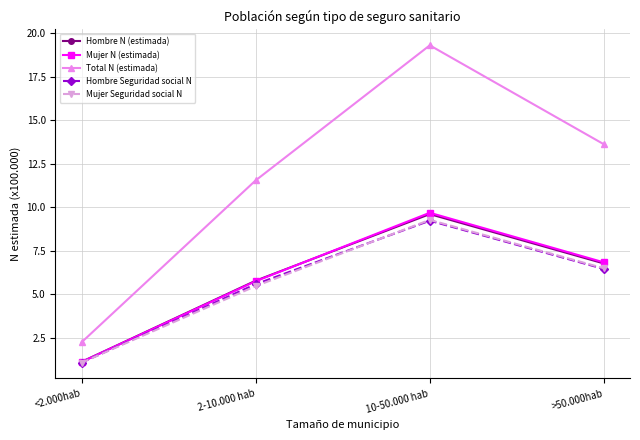

Reading right to left, list all the values displayed in this chart.

Hombre N (estimada): 6.8	9.6	5.8	1.1
Mujer N (estimada): 6.8	9.7	5.8	1.1
Total N (estimada): 13.6	19.3	11.5	2.3
Hombre Seguridad social N: 6.5	9.2	5.6	1.1
Mujer Seguridad social N: 6.5	9.3	5.5	1.1